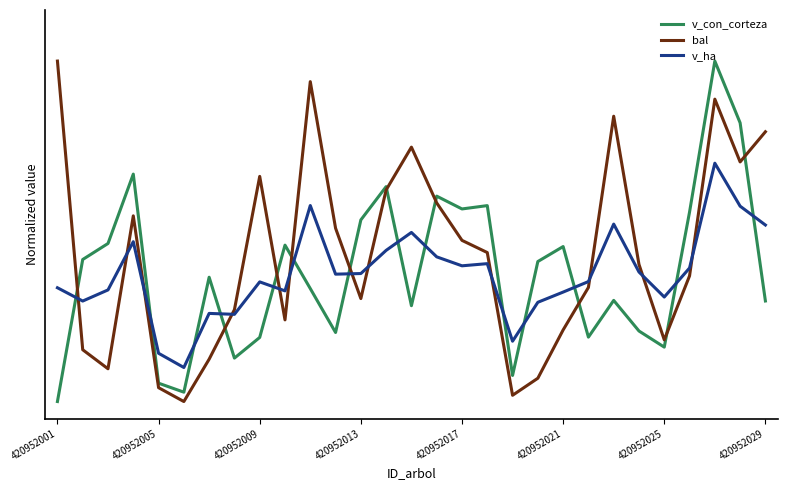

What is the difference between the second highest and second lowest values in the v_ha series?

0.4